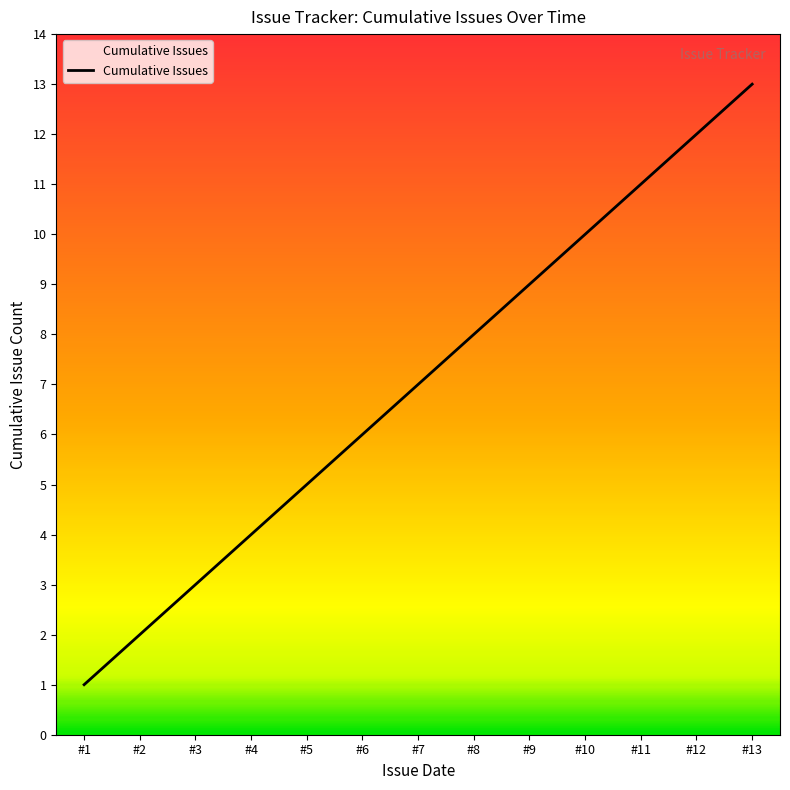

At which category does the chart reach its minimum across all series?

#1